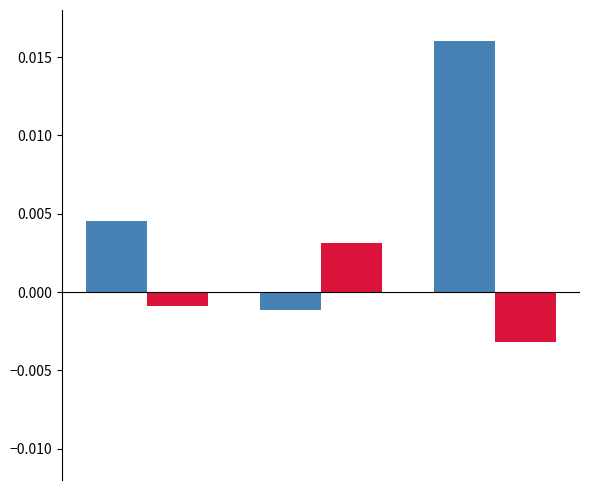

How many bars are there in total?

6